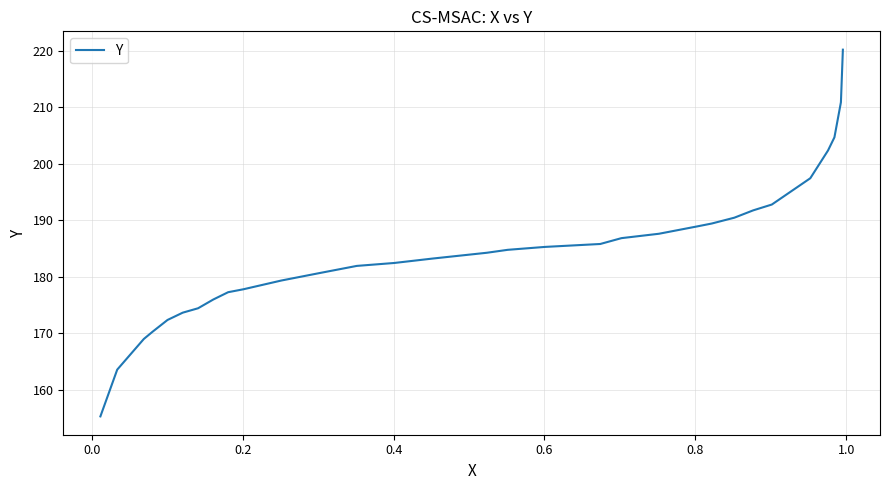

What is the minimum value shown in the chart?

155.3